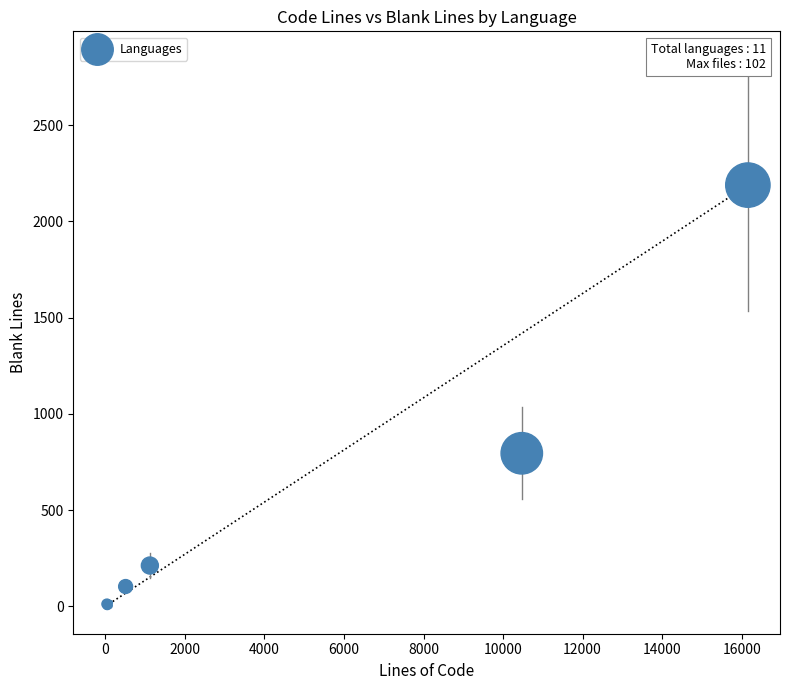

What Y value in the scatter plot is closest to 1094?

795